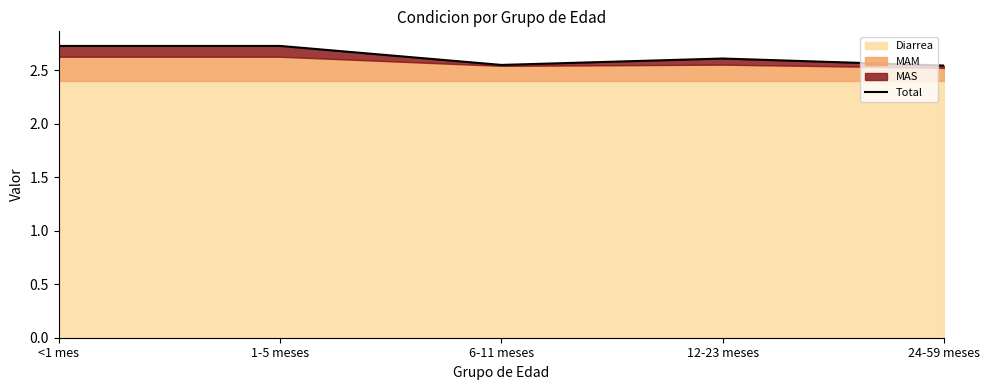

Reading left to right, transcribe all the data shown in this chart.

2.7	2.7	2.5	2.6	2.5